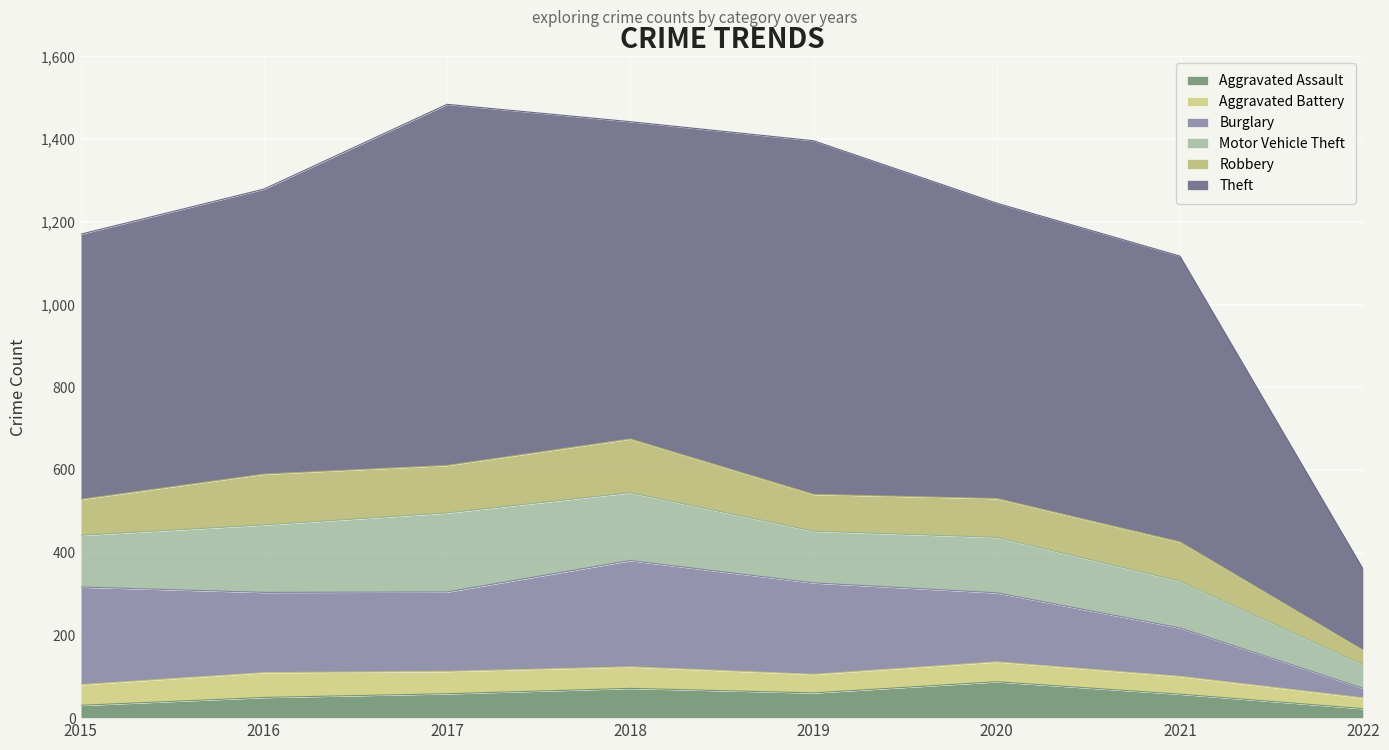

Which category has the highest value across all series?

2017